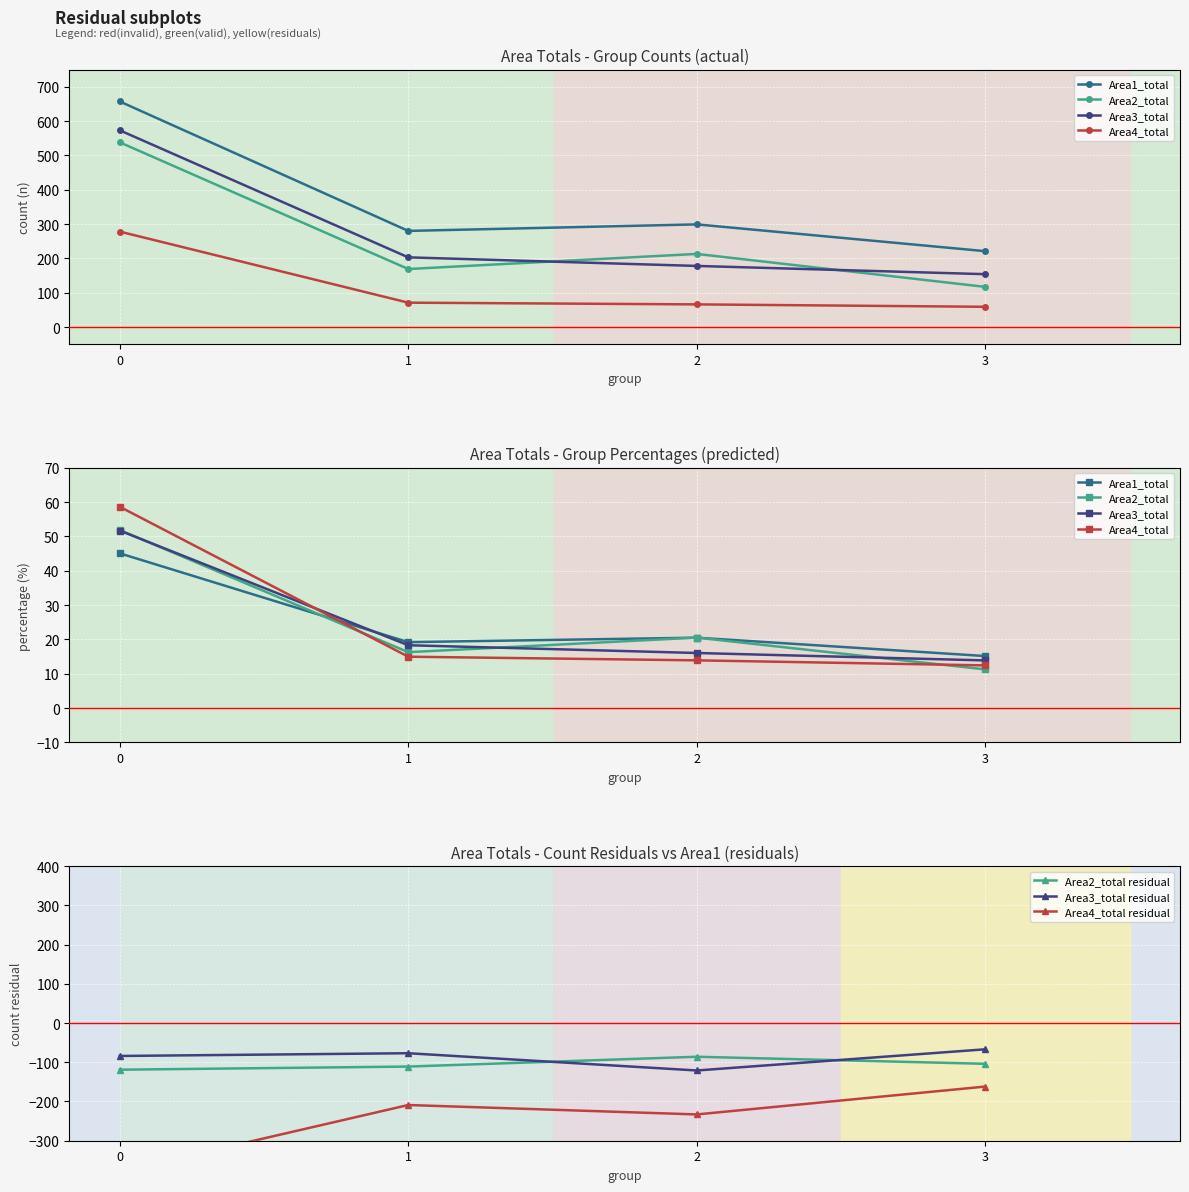

What is the value of the Area1_total point at the 1st from the left?

657